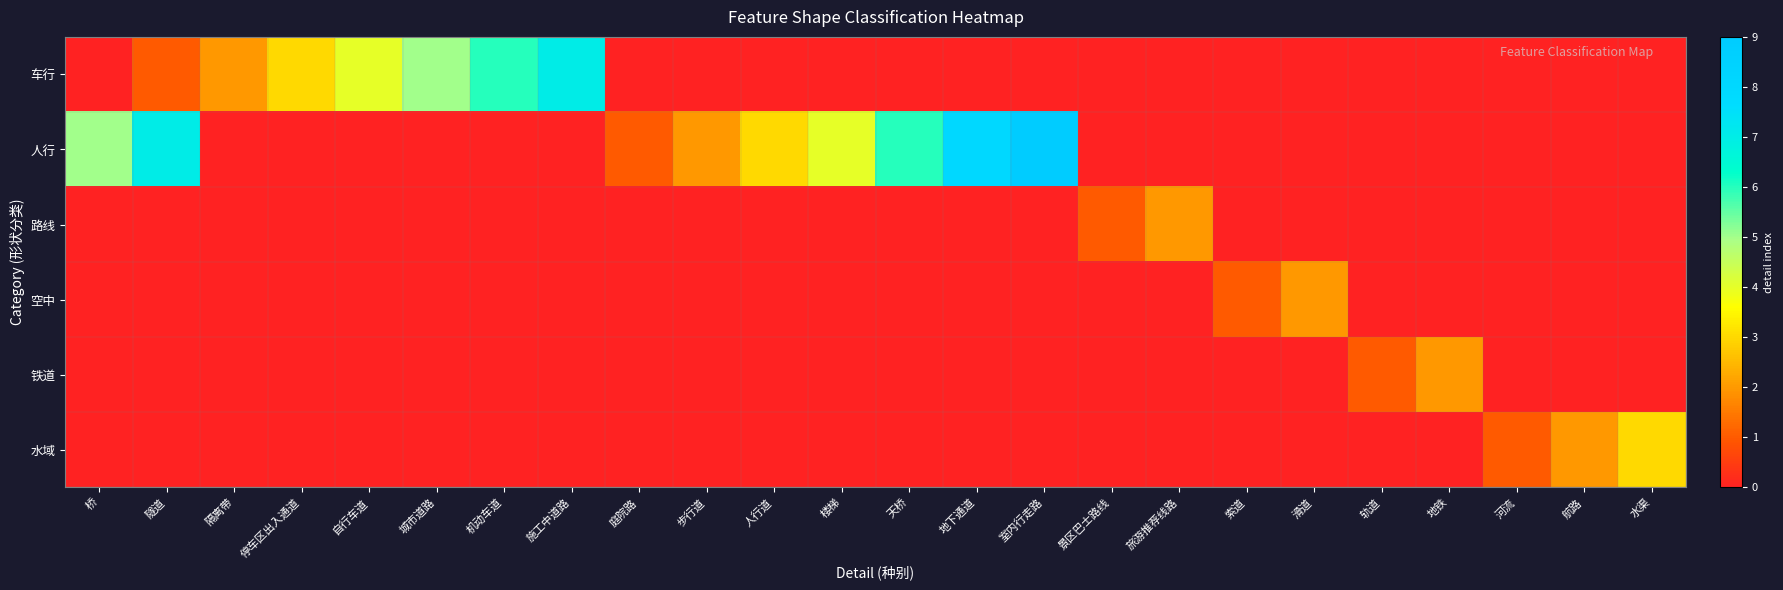

How many data points does each series have?

24